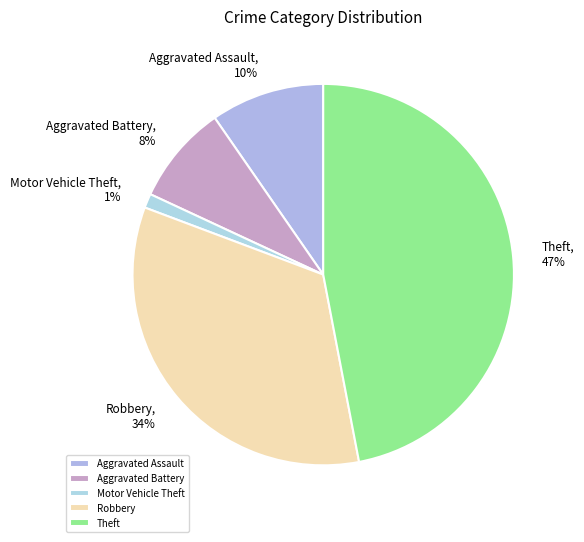

To the nearest percent, what is the combined percentage of Motor Vehicle Theft and Aggravated Assault?

11%